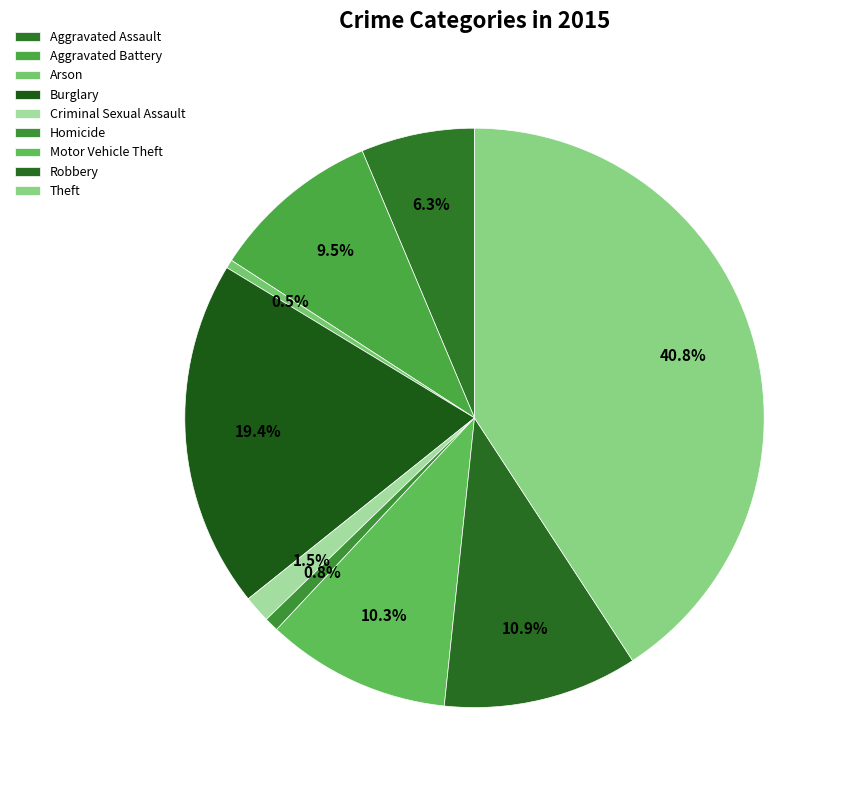

Combined, do Arson and Robbery account for over 50%?

No